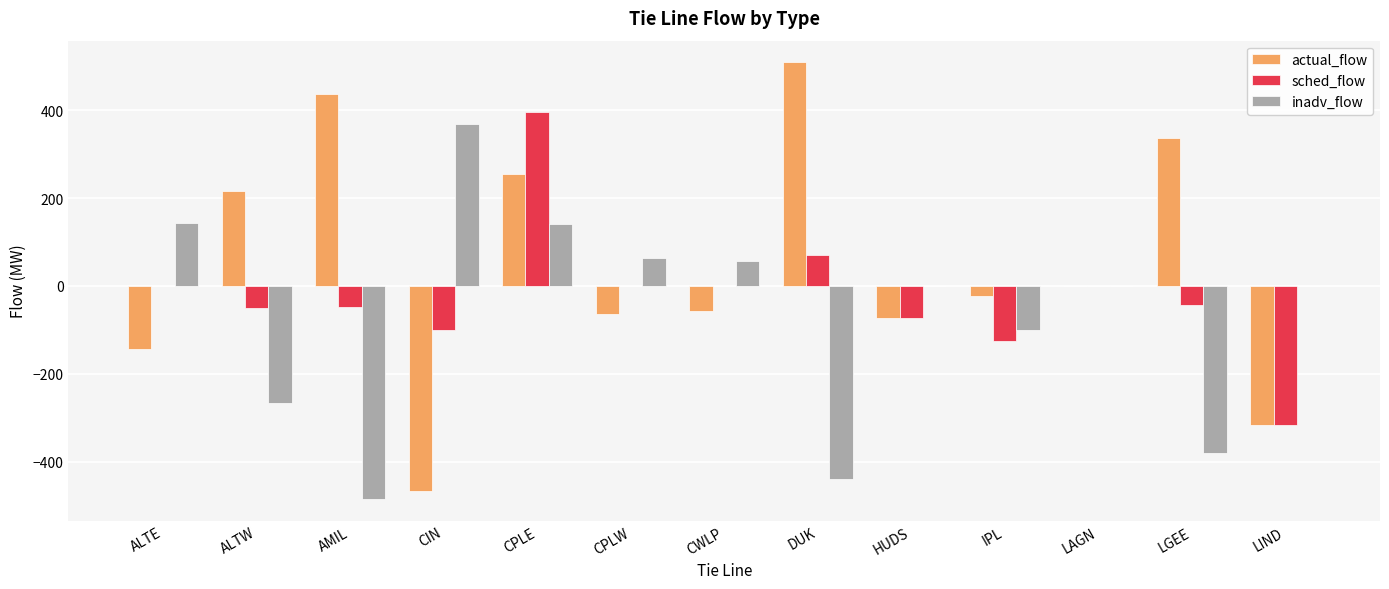

How many data points in sched_flow are above -43?

6